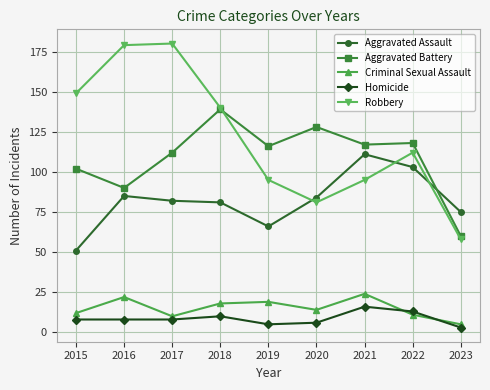

Which series has the largest range (max minus min)?

Robbery